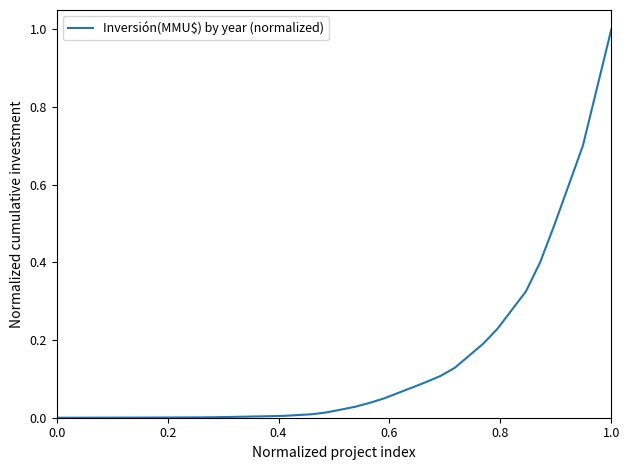

What is the difference between the maximum and second lowest values?

1.0